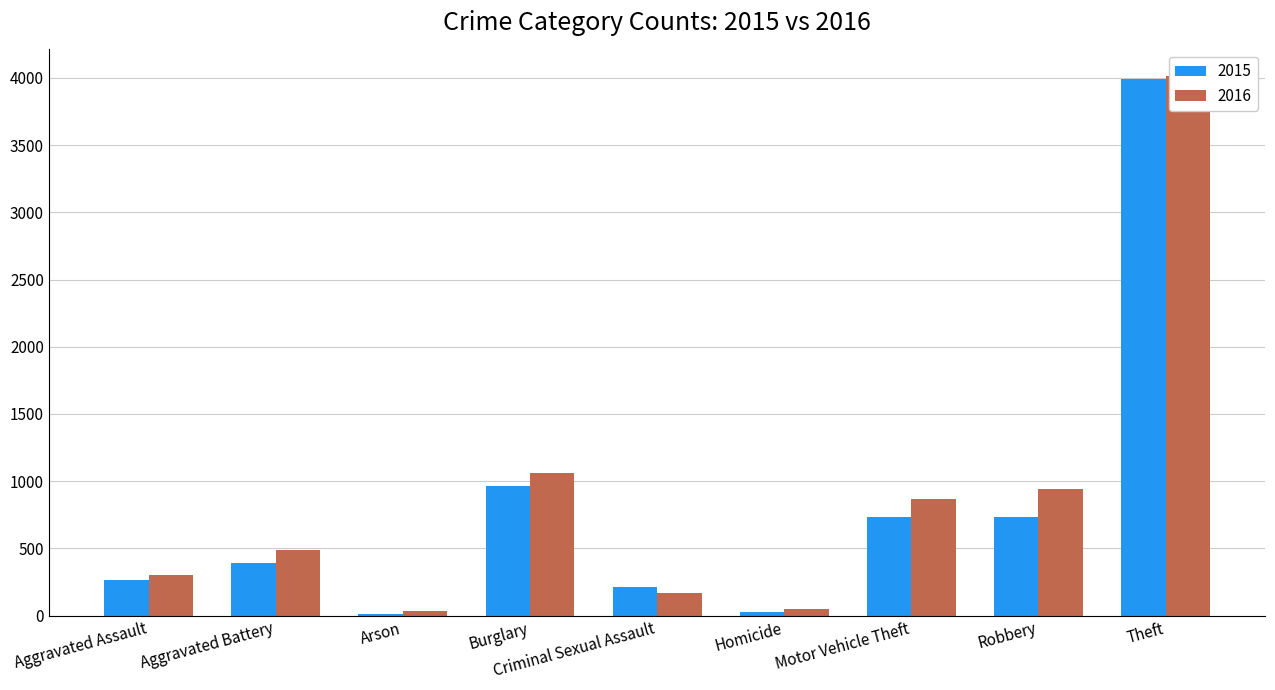

At which category does the chart reach its minimum across all series?

Arson